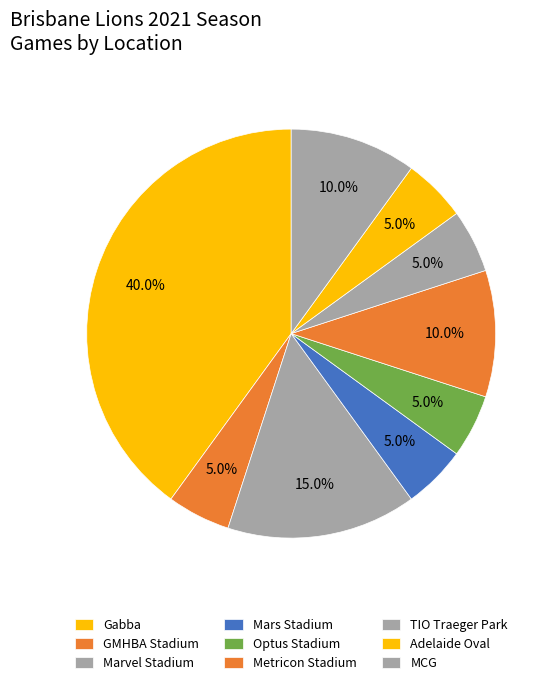

Count the number of slices in the pie.

9